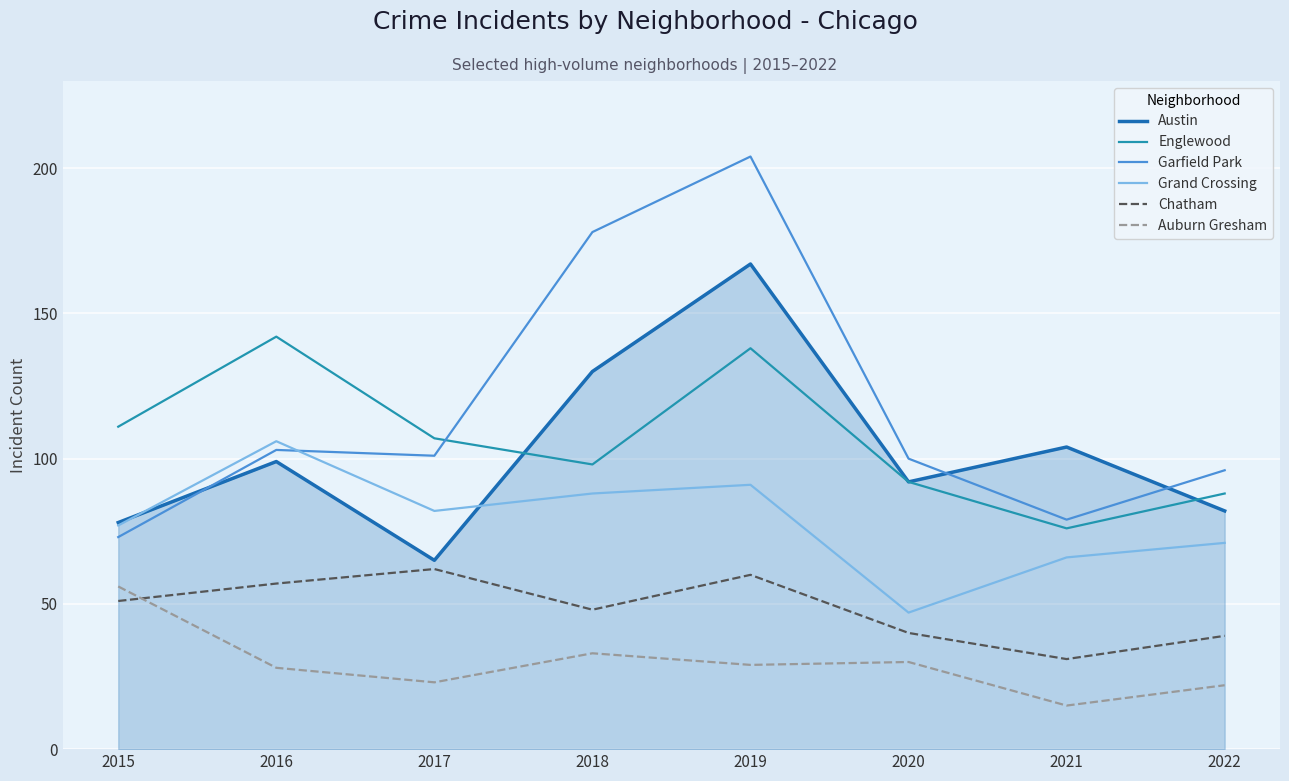

List the labels in order of Englewood value, smallest first.

2021, 2022, 2020, 2018, 2017, 2015, 2019, 2016